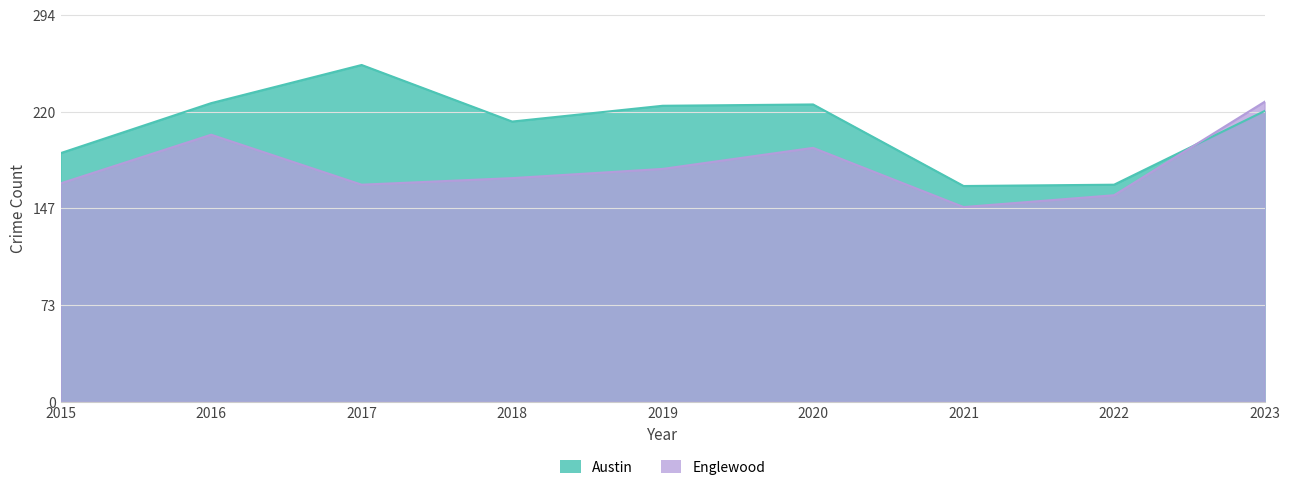

What is the value of the Austin point at the 1st from the left?

189